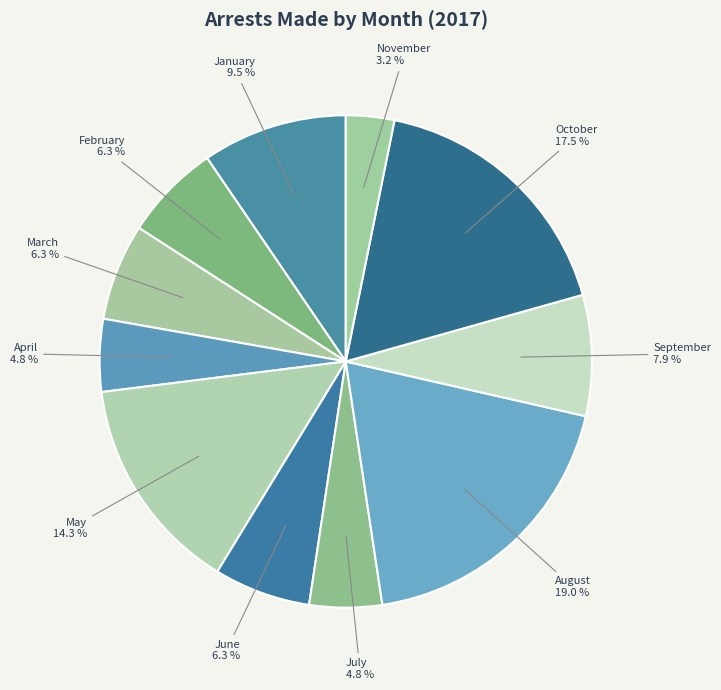

Which slice is the largest?

August